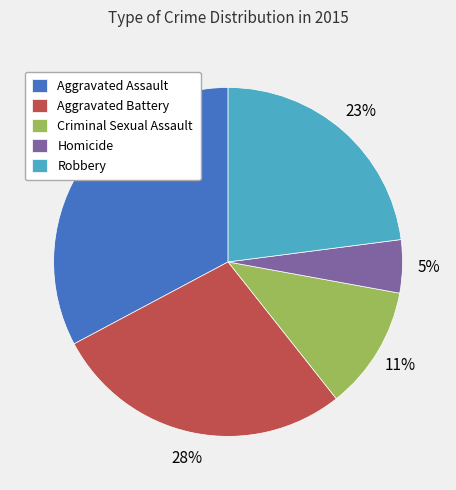

Is the sum of Aggravated Battery and Aggravated Assault greater than half?

Yes